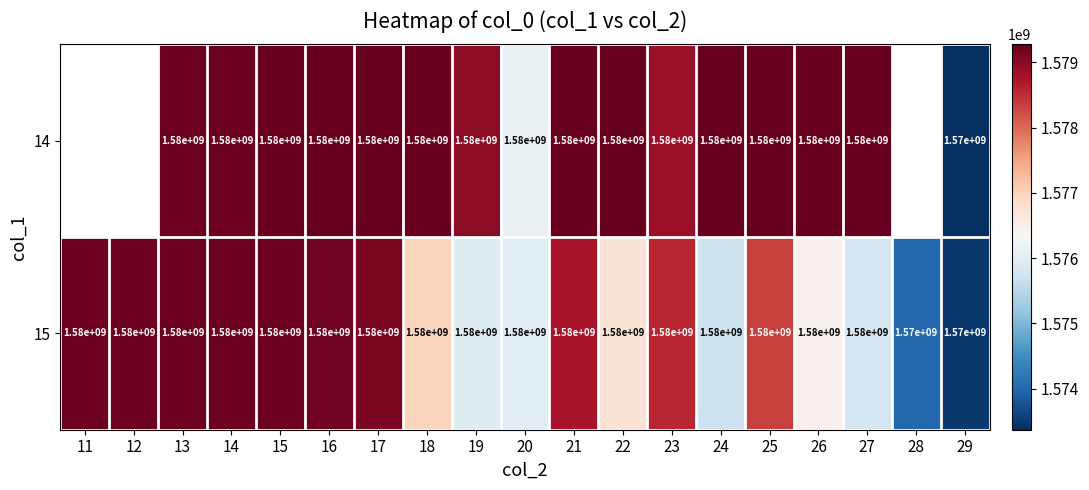

Which has a higher value, 14 or 22?

22